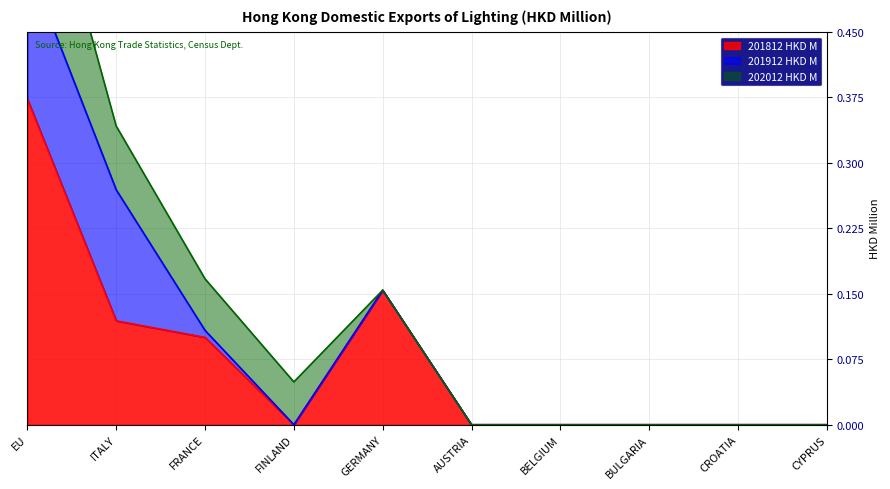

The 201912 HKD M series shows 0.0 at FINLAND. True or false?

True